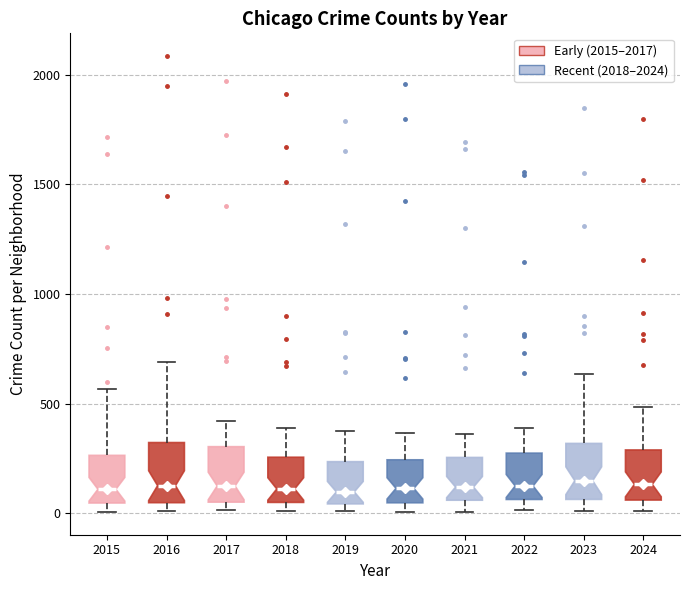

Reading left to right, read every box against the y-axis: the position of its median line, the range the box covers, and the ends of its whiskers. The values are not printed on the chart, so give them approximately, as read against the axis.

2015: median 100, box 50 to 250, whiskers 0 to 550
2016: median 150, box 50 to 300, whiskers 0 to 700
2017: median 100, box 50 to 300, whiskers 0 to 400
2018: median 100, box 50 to 250, whiskers 0 to 400
2019: median 100, box 50 to 250, whiskers 0 to 400
2020: median 100, box 50 to 250, whiskers 0 to 350
2021: median 100, box 50 to 250, whiskers 0 to 350
2022: median 100, box 50 to 250, whiskers 0 to 400
2023: median 150, box 50 to 300, whiskers 0 to 650
2024: median 150, box 50 to 300, whiskers 0 to 500